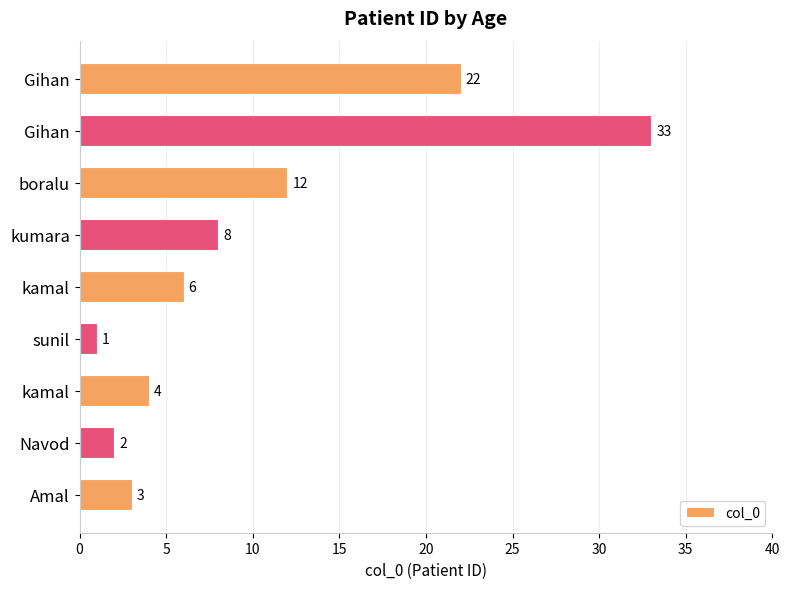

How many series are shown in this chart?

1